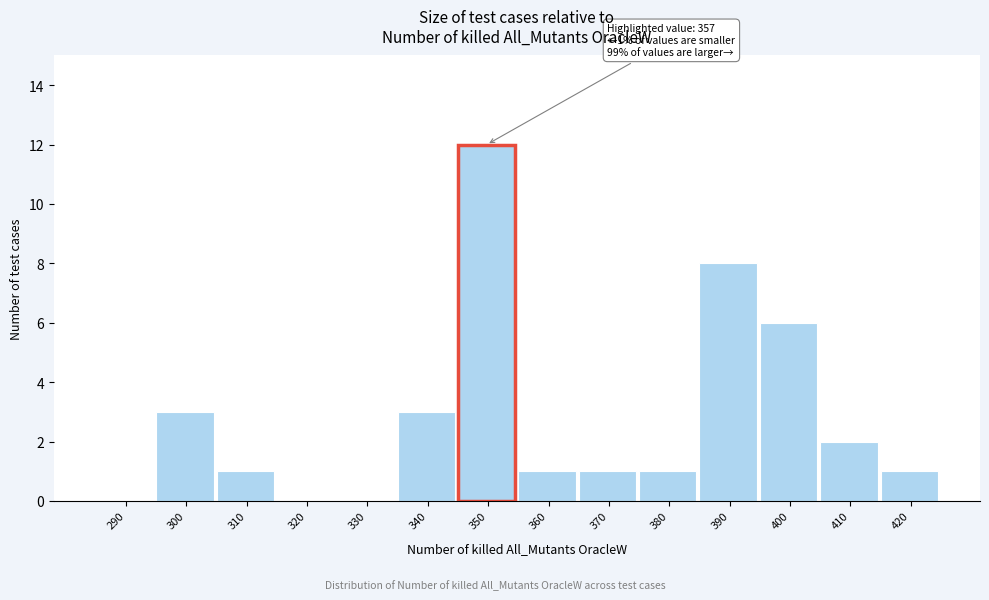

Reading left to right, transcribe all the data shown in this chart.

290=0	300=3	310=1	320=0	330=0	340=3	350=12	360=1	370=1	380=1	390=8	400=6	410=2	420=1